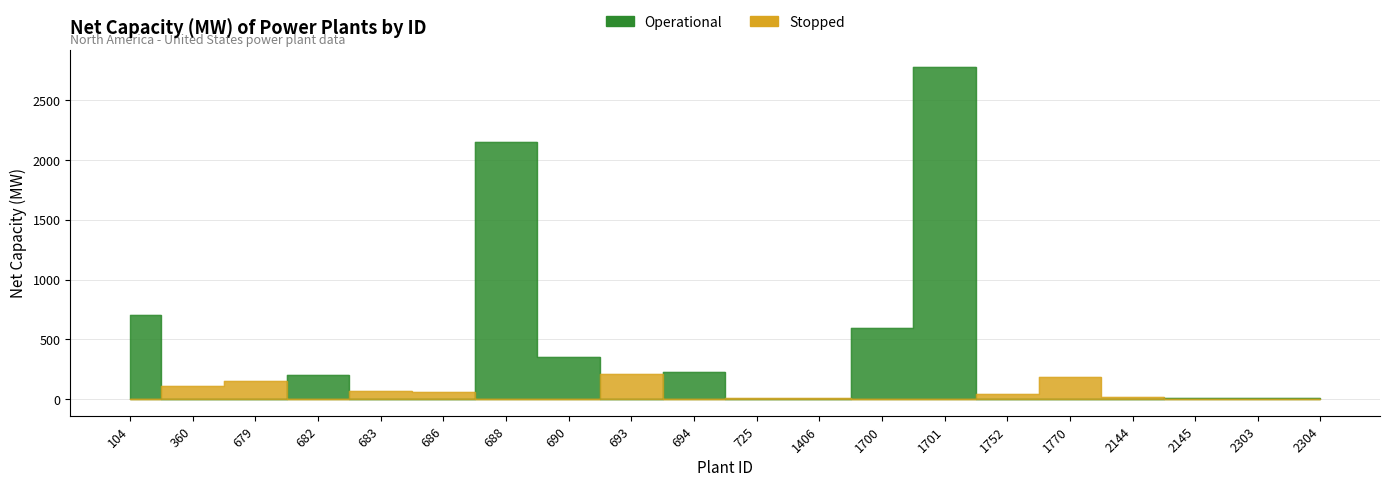

After their last crossing, which series has the higher values: Operational or Stopped?

Operational